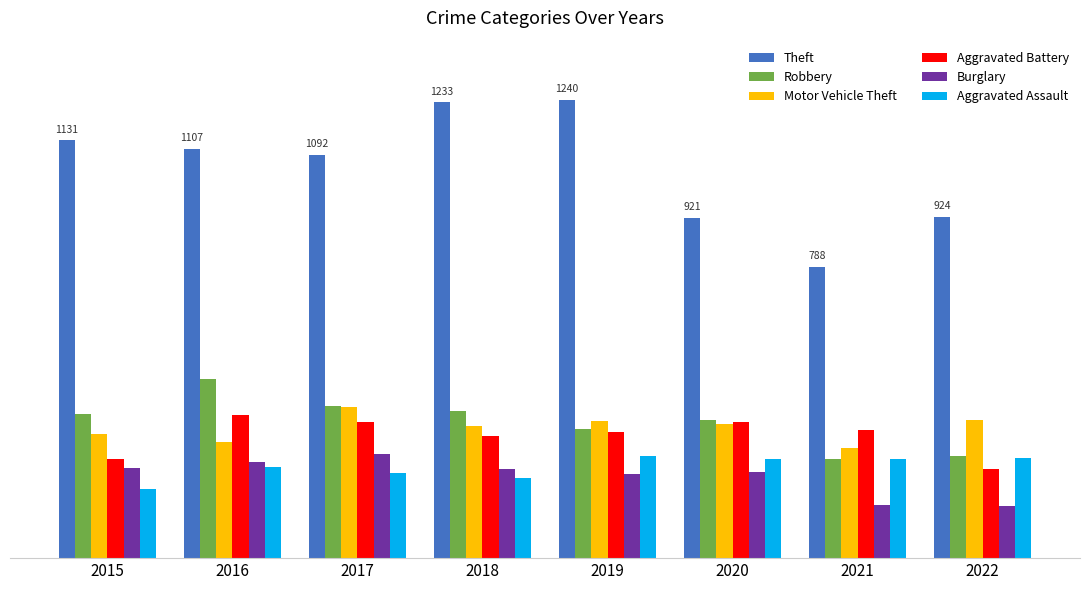

What is the sum of the Aggravated Assault values at 2015 and 2018?

405